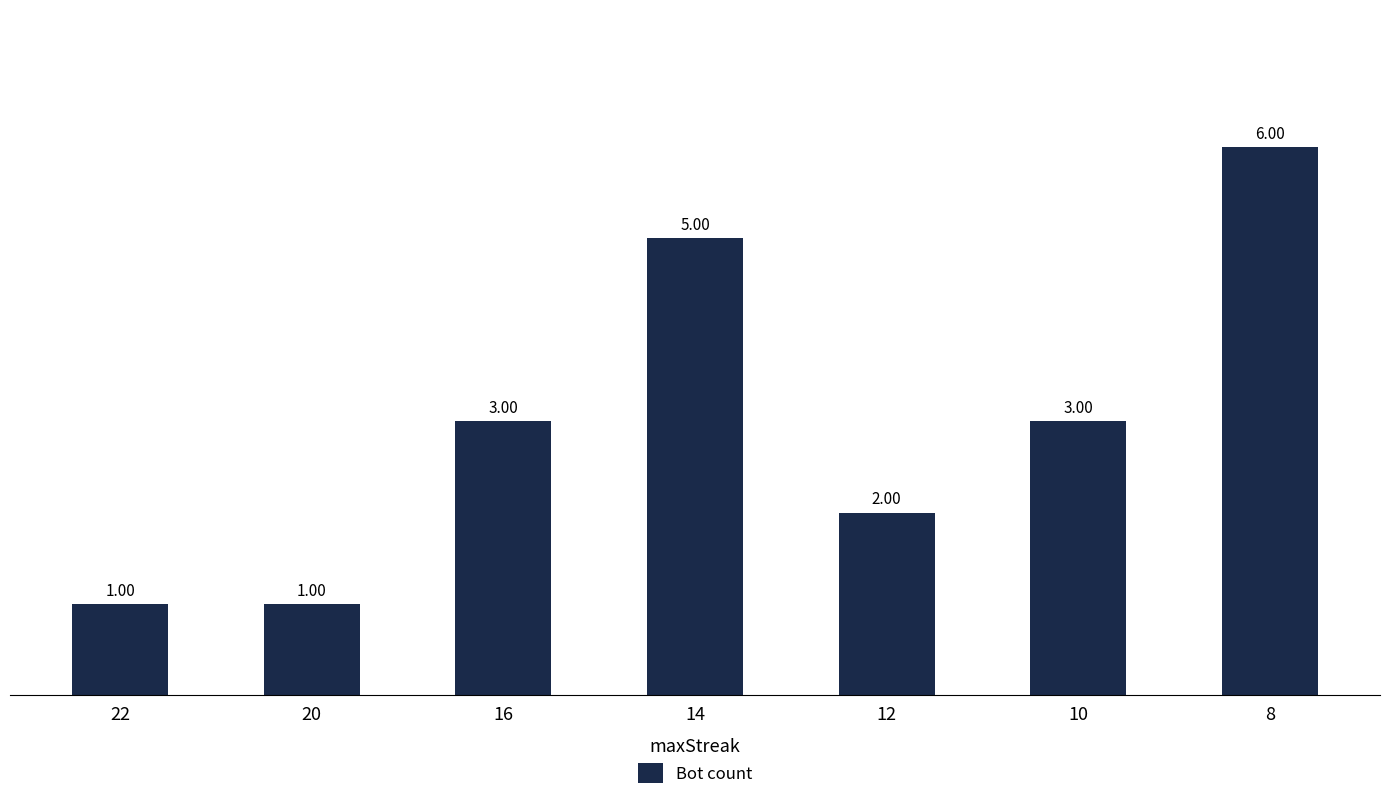

What is the ratio of the value at 8 to the value at 22?

6.0